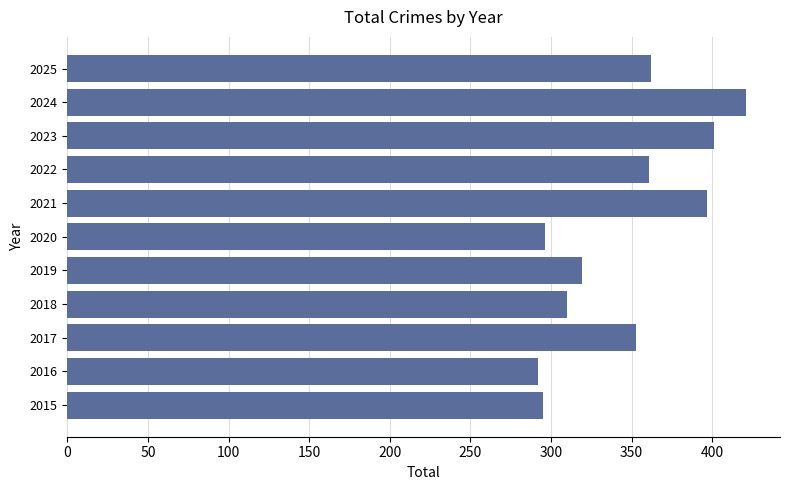

What value does the data have at 2018?

310